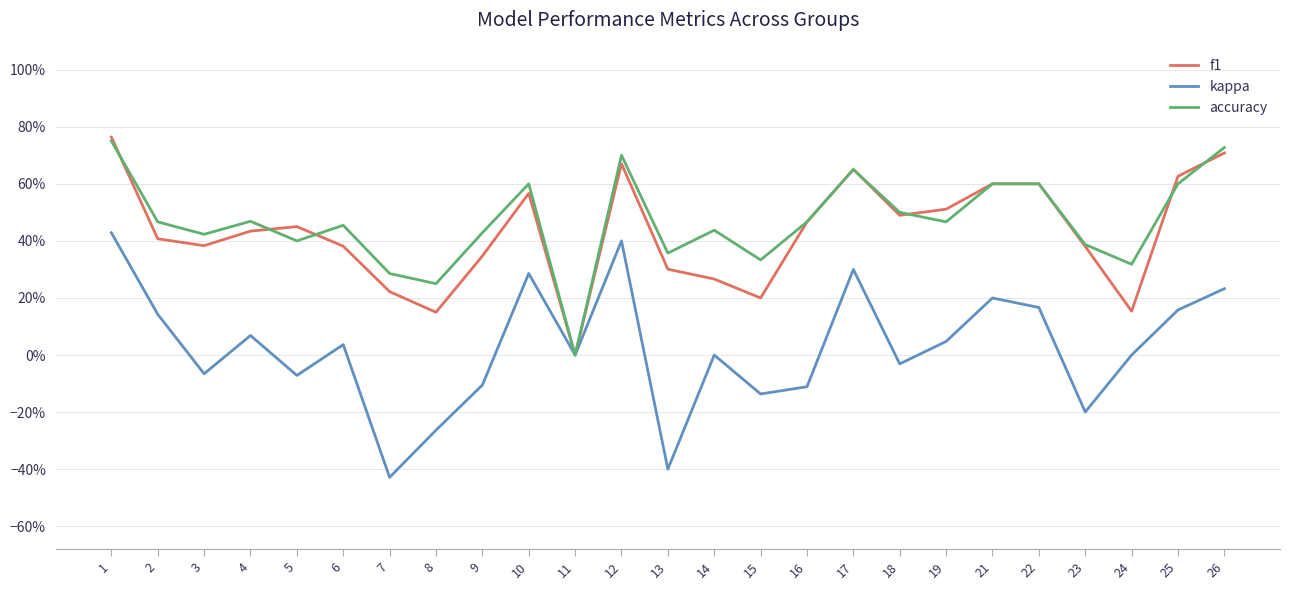

True or false: kappa and f1 cross at least once.

False